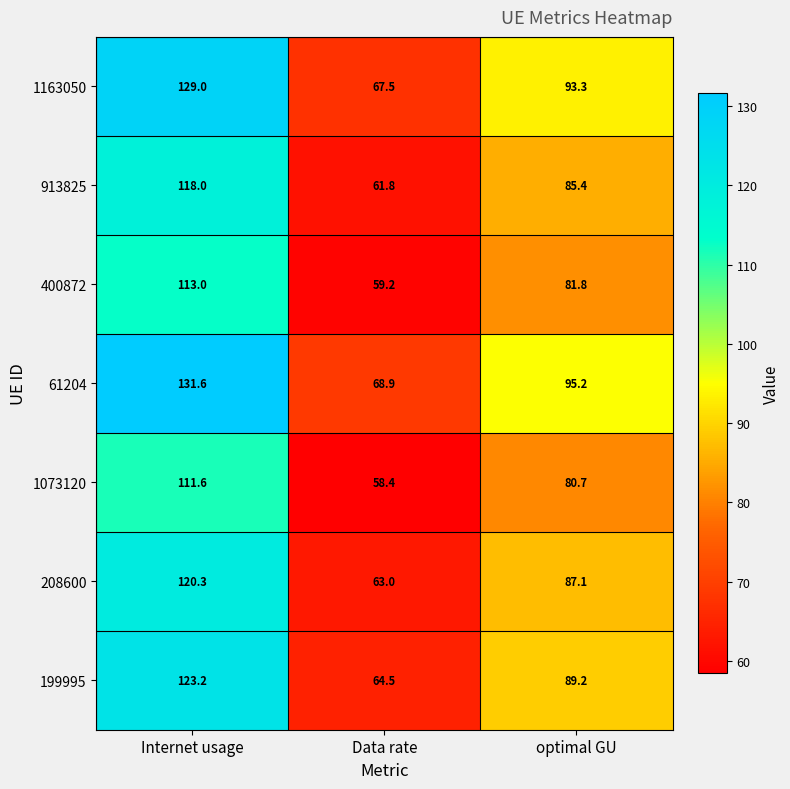

Count the number of categories in the chart.

3